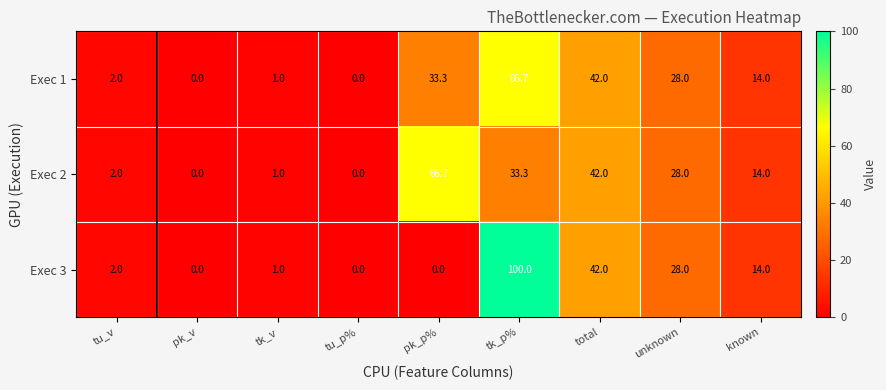

Which series changed the most between tk_p% and known?

Exec 3